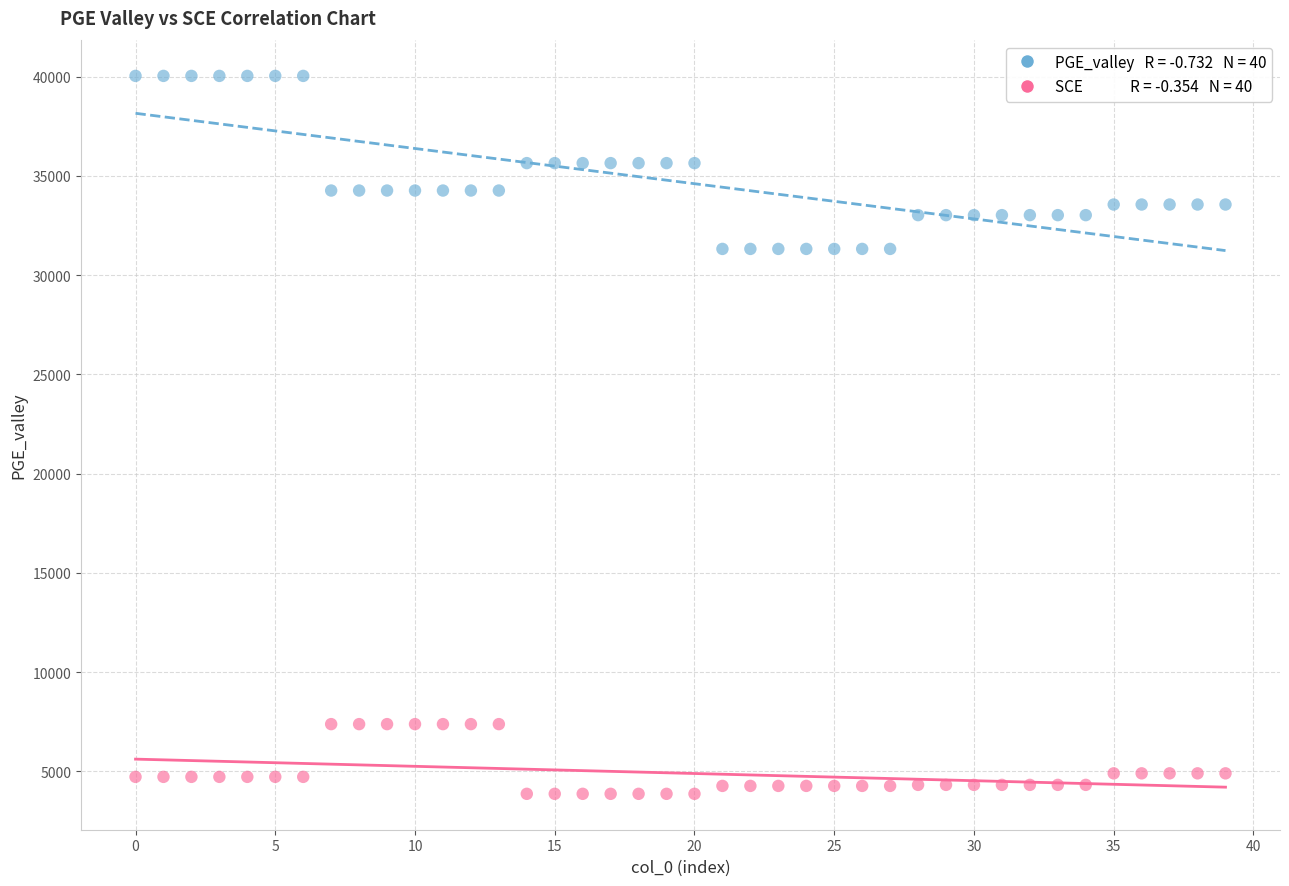

Across all data points, what is the range of Y values (max minus min)?

36170.8